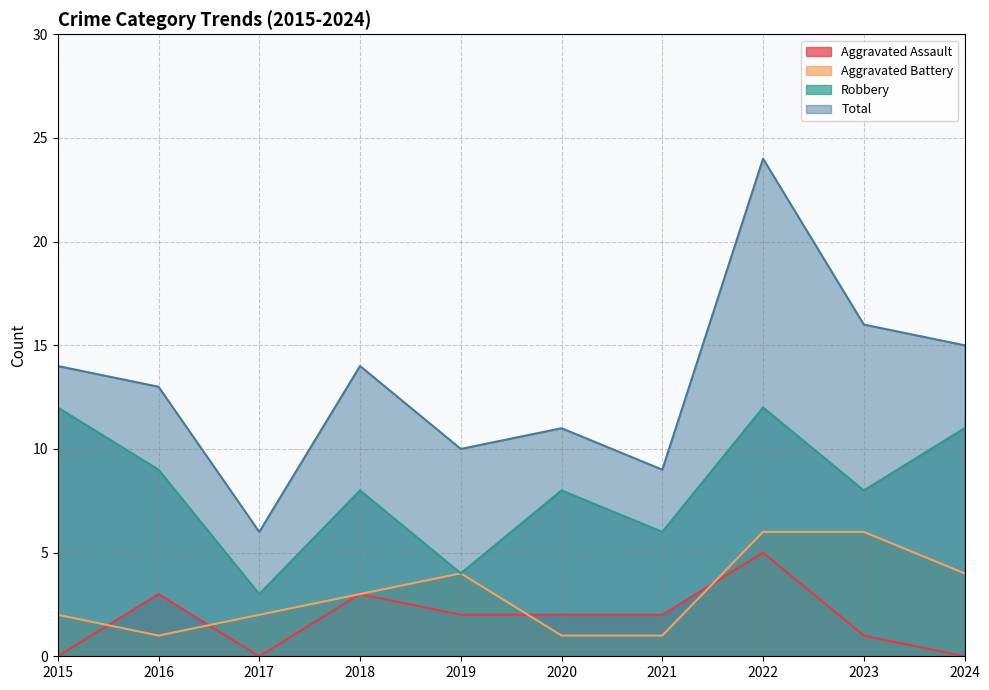

Does the chart have visible grid lines?

Yes